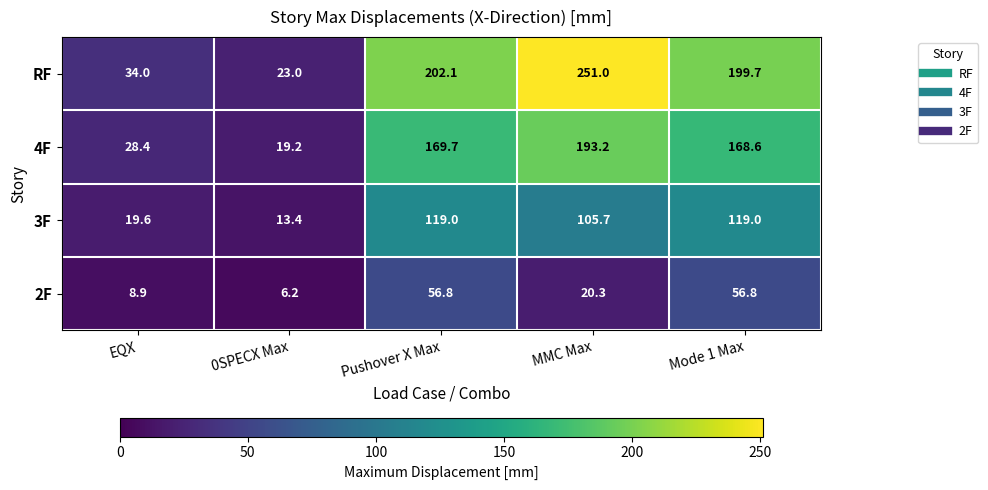

Rank the series by their maximum value, from highest to lowest.

RF, 4F, 3F, 2F